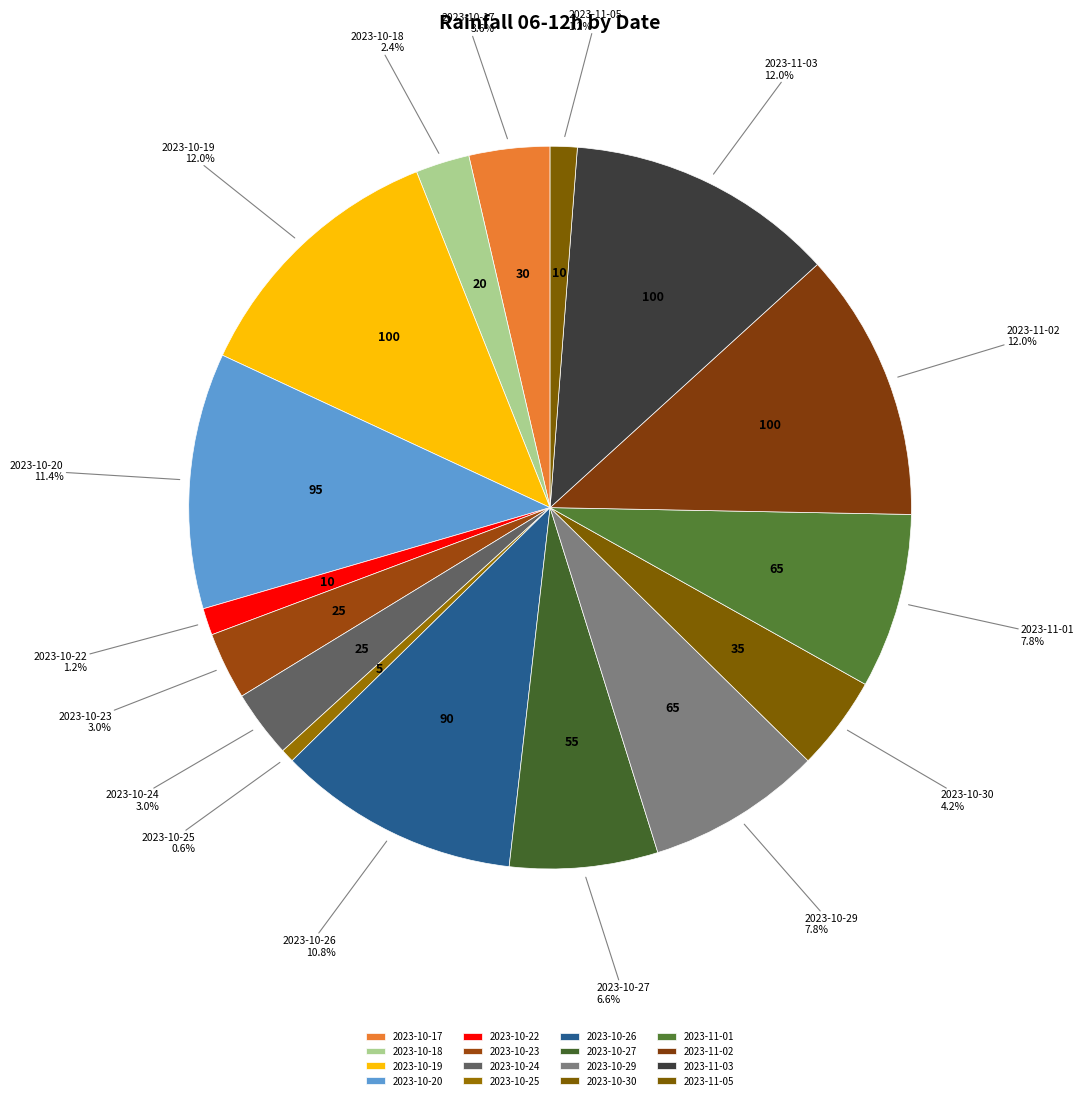

Which category has the smallest portion of the pie?

2023-10-25